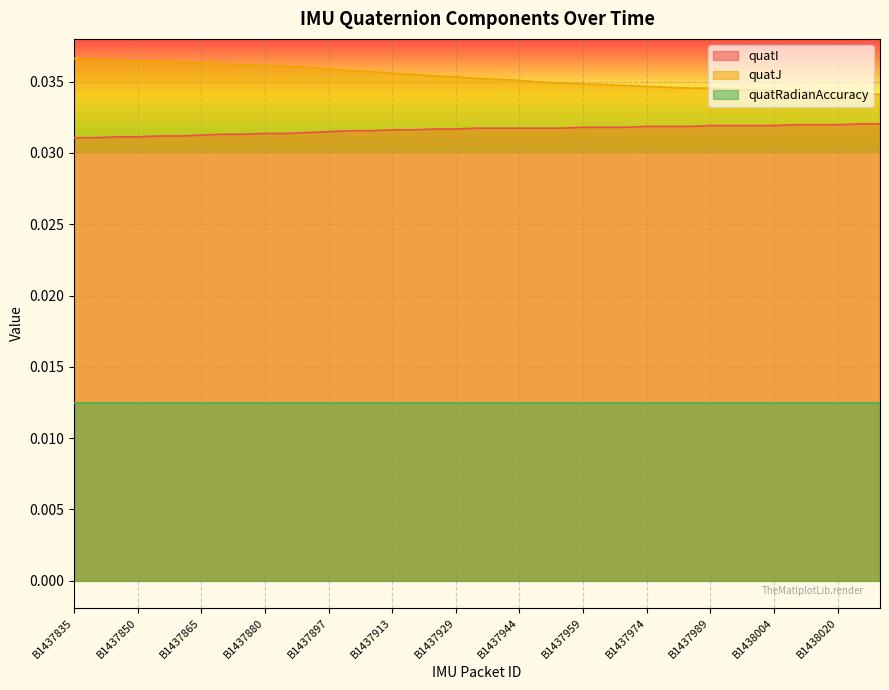

Which series has the largest total across all categories?

quatJ